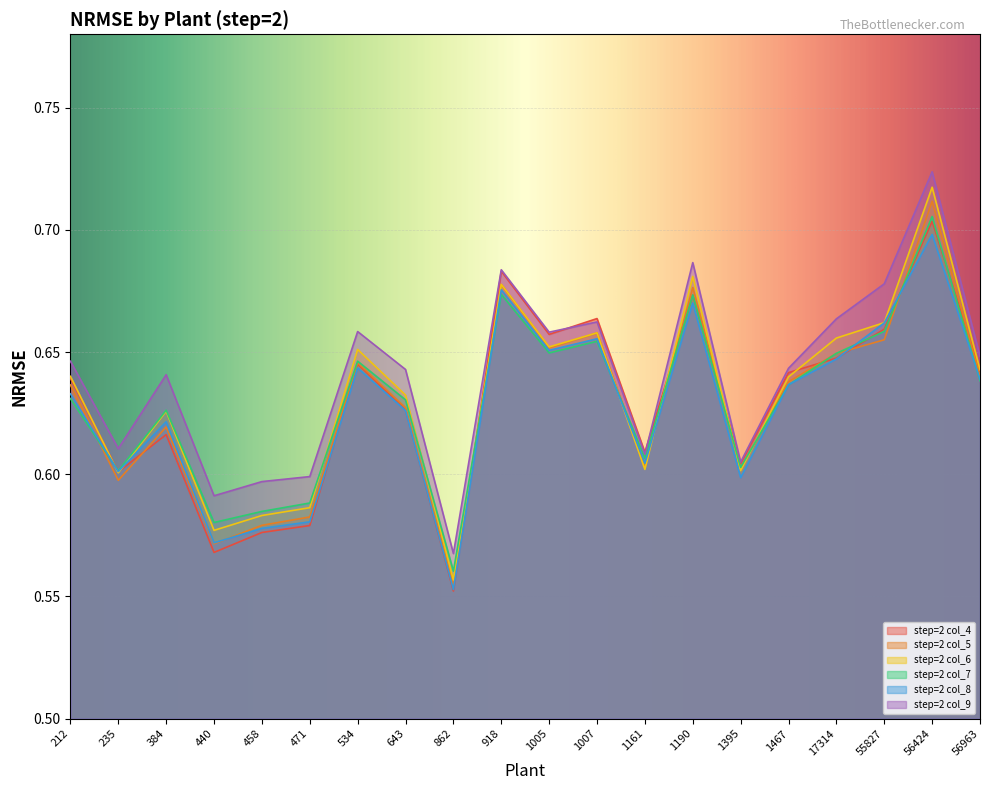

Between 55827 and 1190, which is larger?

1190